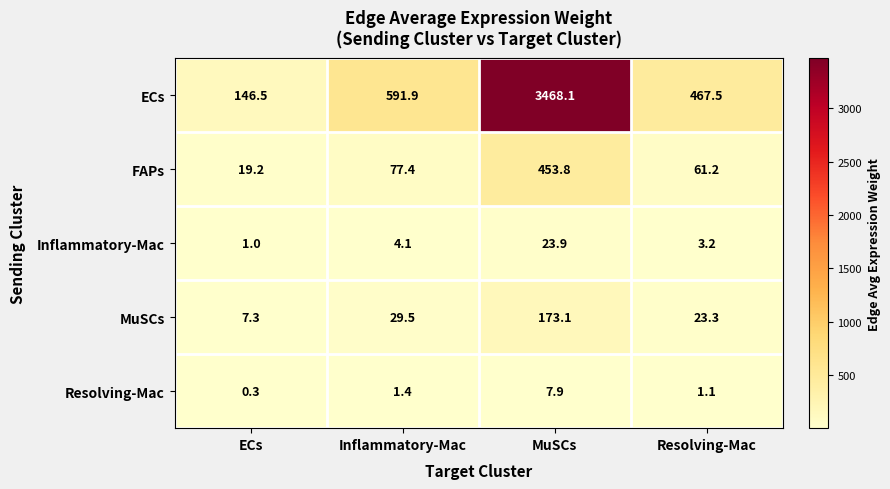

Reading left to right, what are all the values shown in this chart?

ECs: ECs=146.5	Inflammatory-Mac=591.9	MuSCs=3468.1	Resolving-Mac=467.5
FAPs: ECs=19.2	Inflammatory-Mac=77.4	MuSCs=453.8	Resolving-Mac=61.2
Inflammatory-Mac: ECs=1.0	Inflammatory-Mac=4.1	MuSCs=23.9	Resolving-Mac=3.2
MuSCs: ECs=7.3	Inflammatory-Mac=29.5	MuSCs=173.1	Resolving-Mac=23.3
Resolving-Mac: ECs=0.3	Inflammatory-Mac=1.4	MuSCs=7.9	Resolving-Mac=1.1